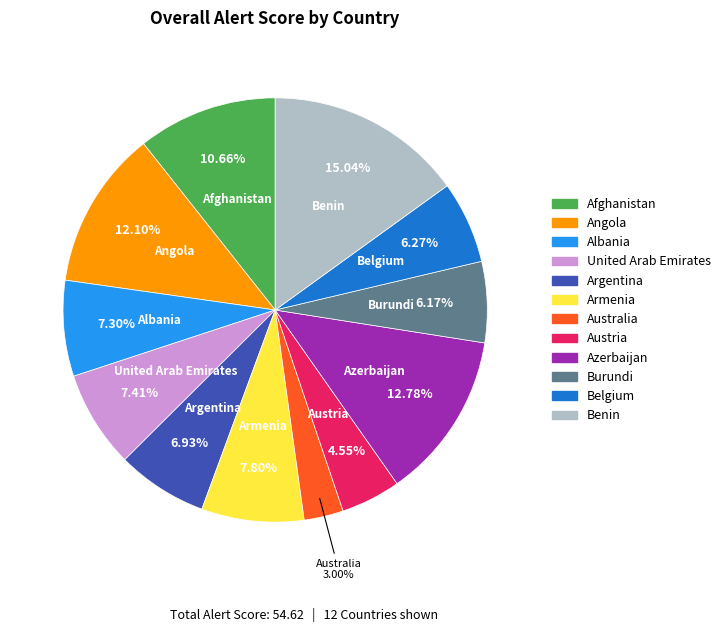

Does any single category account for the majority?

No